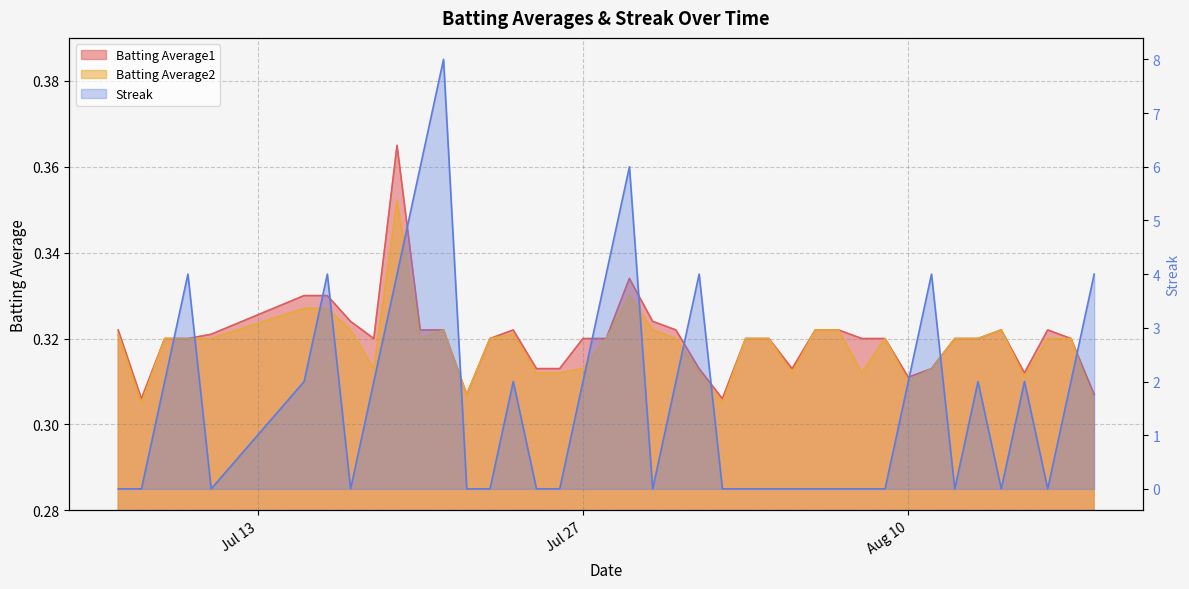

What is the value of the Batting Average1 point at the 25th from the left?

0.3